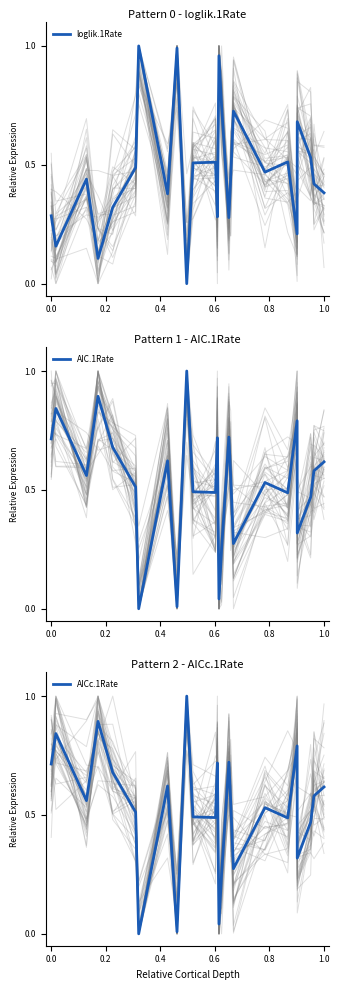

How many data points in loglik.1Rate are above 0?

24